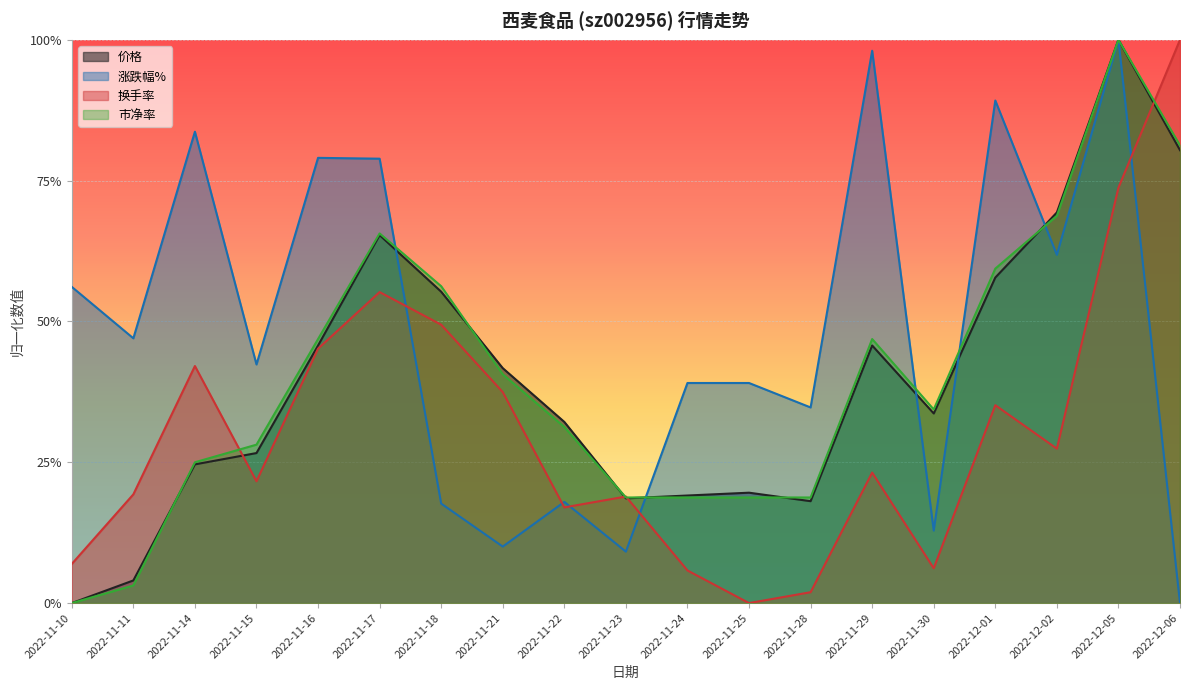

Which series ends up on top after the final intersection of 市净率 and 价格?

价格